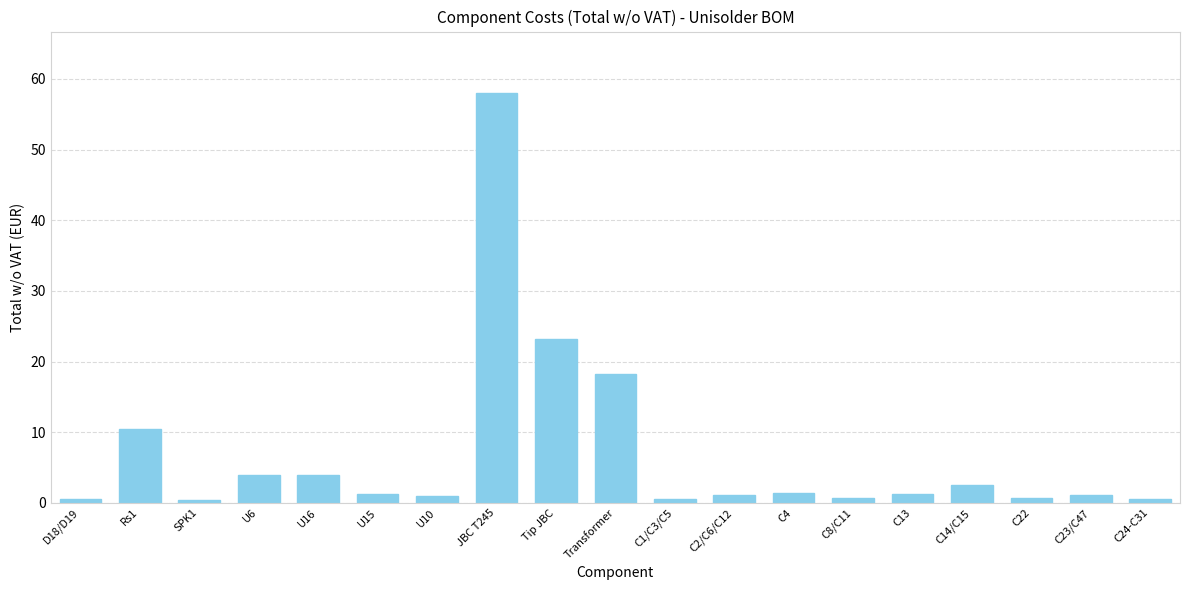

What is the sum of all values?

130.5